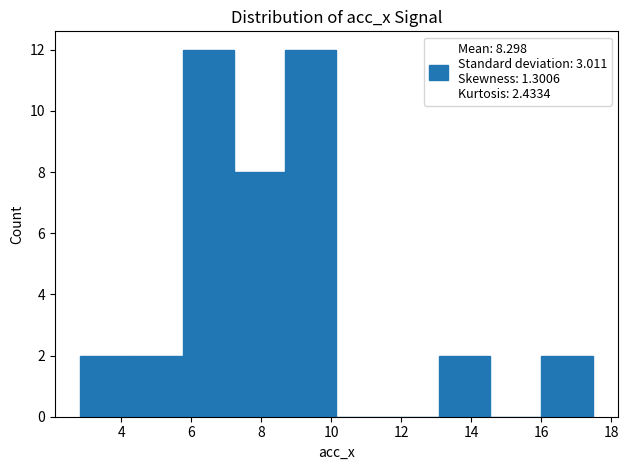

How tall is the bar that spans 4.2 to 5.8 on the x-axis? Neither the bar edges nor the heights are printed on the chart, so give them approximately, as read against the axes.

2